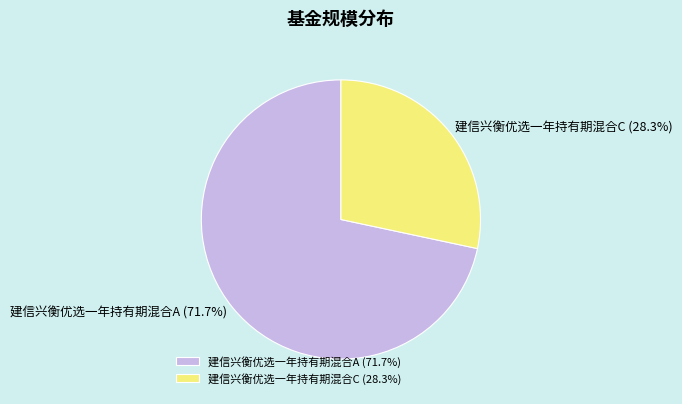

What is the ratio of the value at 建信兴衡优选一年持有期混合C to the value at 建信兴衡优选一年持有期混合A?

0.4